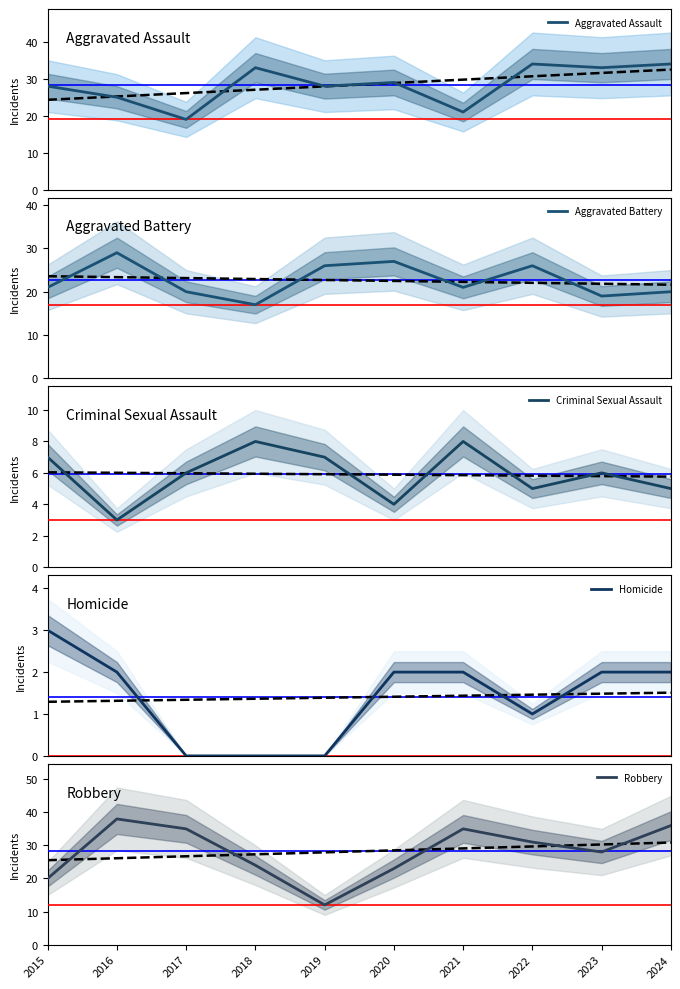

What is the average value of the Robbery series?

28